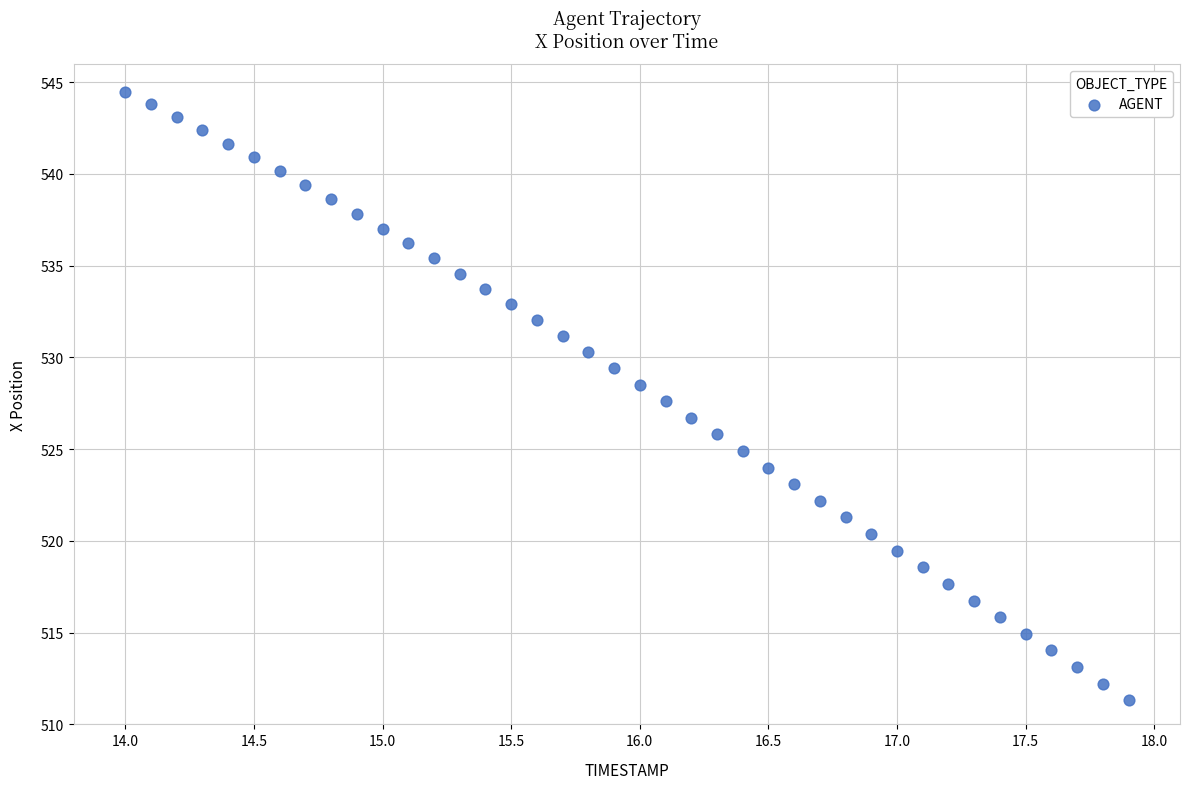

What is the range of Y values (max minus min)?

33.2